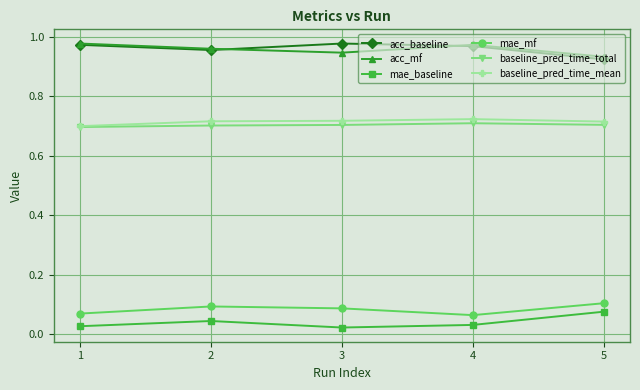

At how many categories does at least one series exceed 0?

5